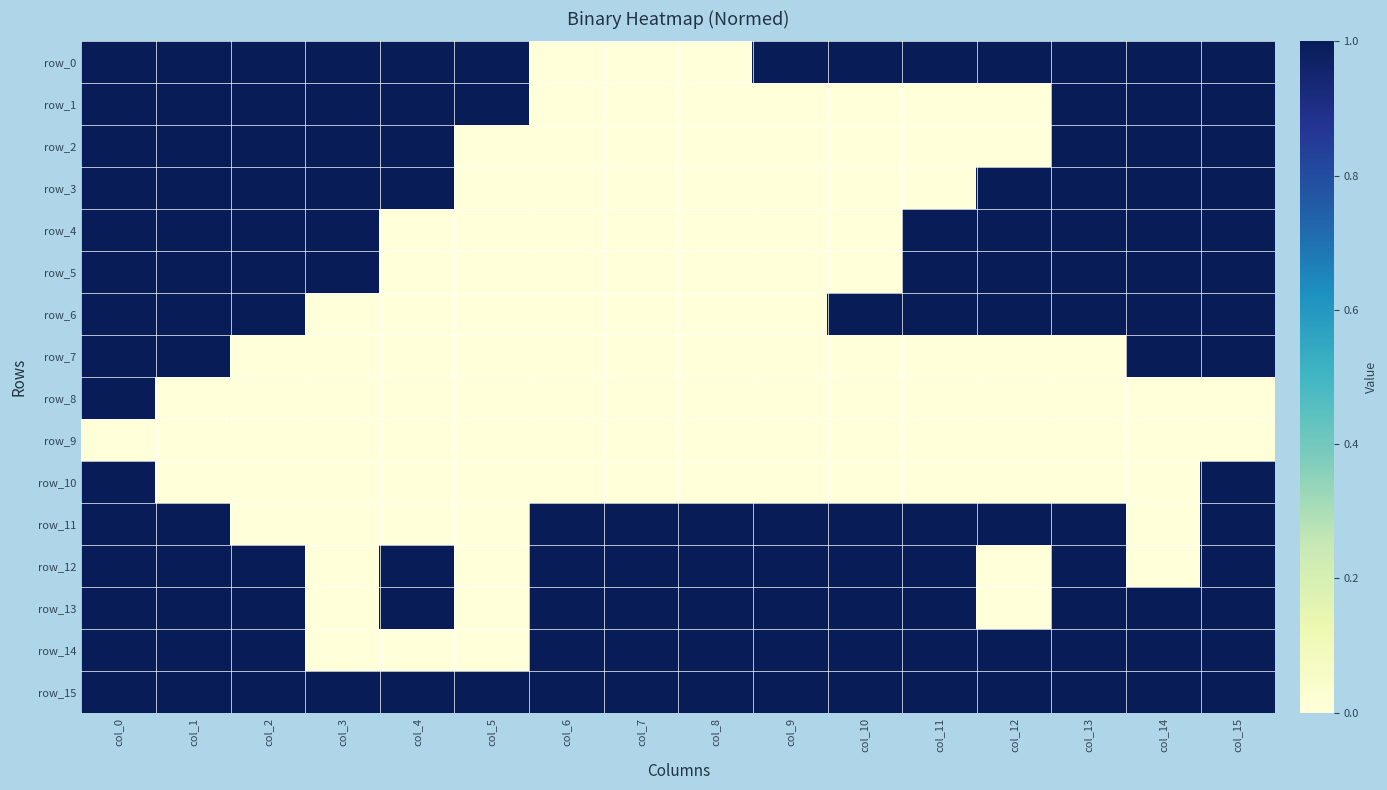

How many values in row_5 are above zero?

9